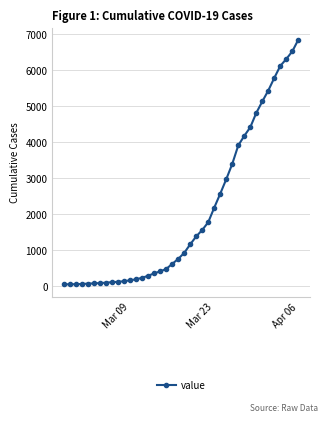

What is the maximum value shown in the chart?

6844